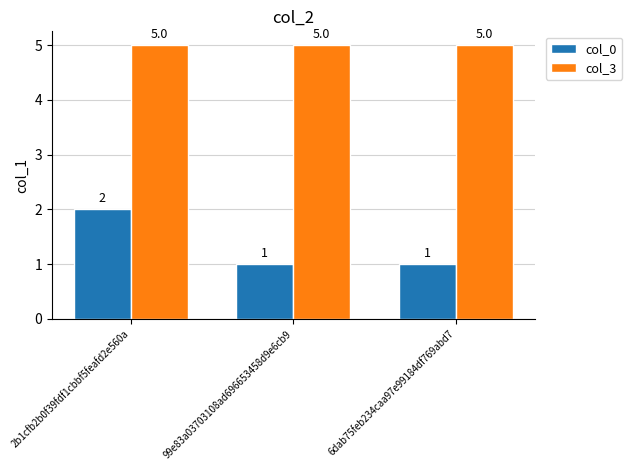

Which series has the largest total across all categories?

col_3